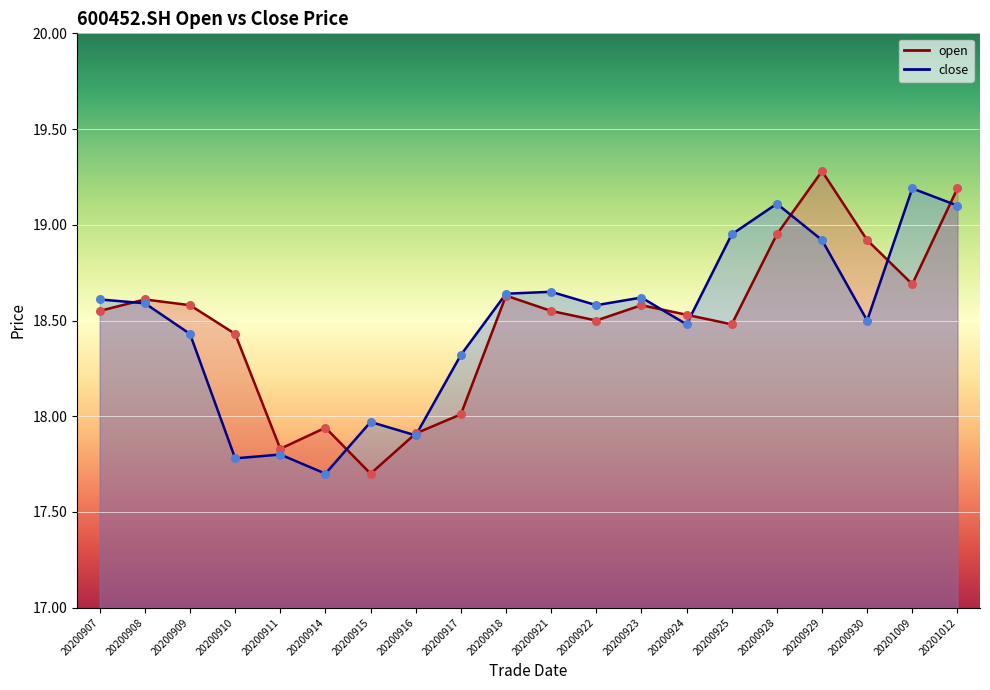

Which series contains the lowest Y value?

open